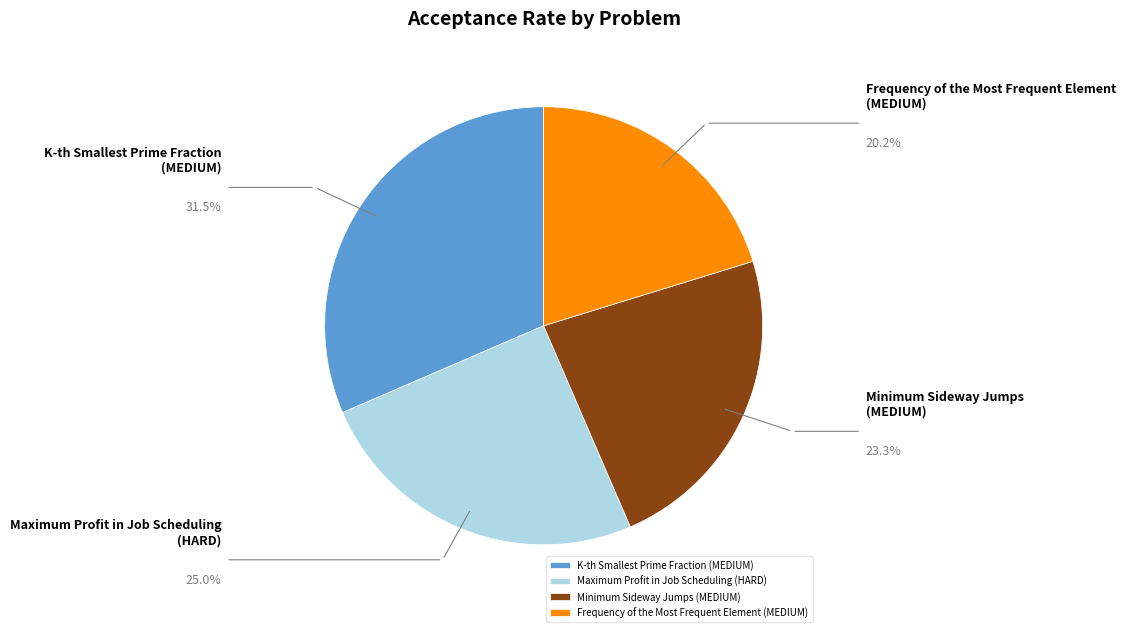

What is the smallest slice in the pie chart?

Frequency of the Most Frequent Element (MEDIUM)